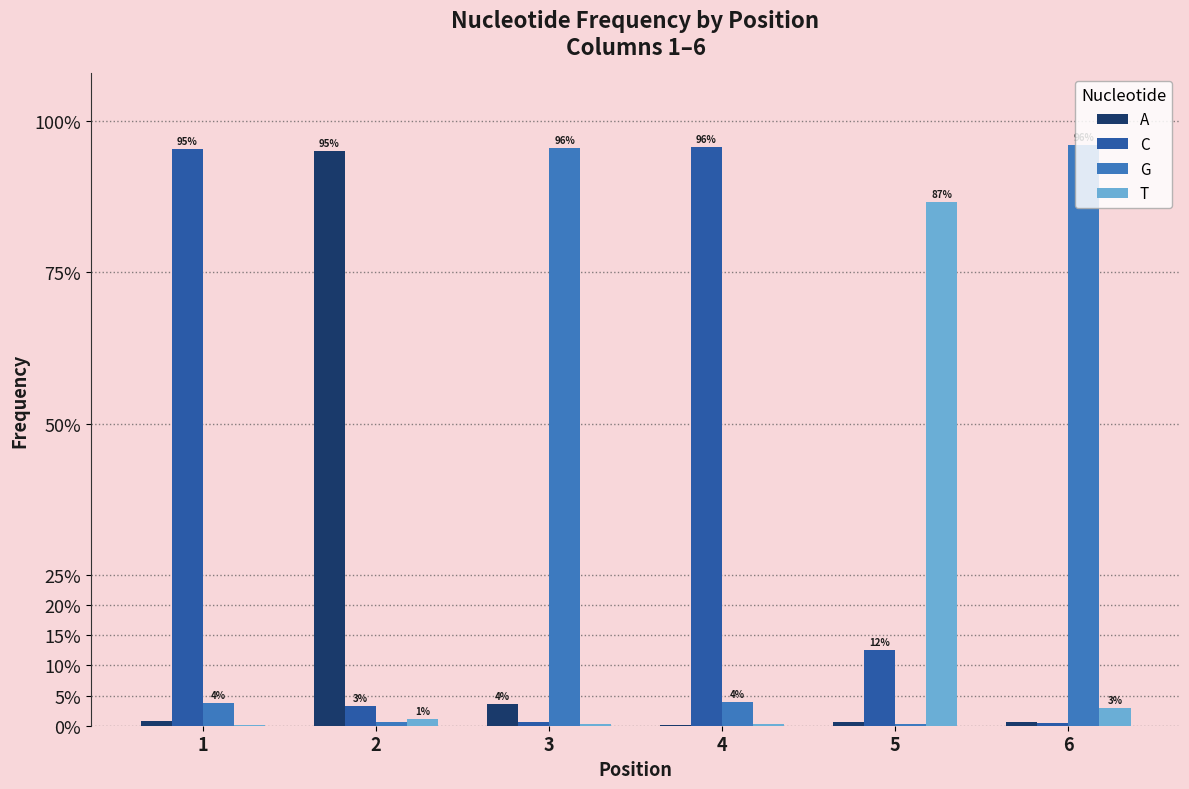

Rank the categories by C value from lowest to highest.

6, 3, 2, 5, 1, 4